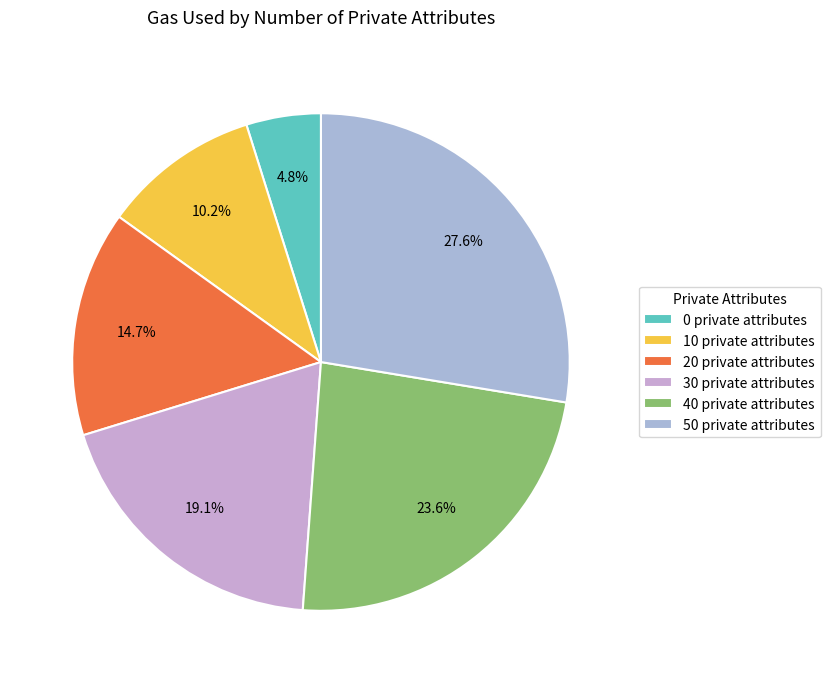

To the nearest percent, what percentage of the pie is 10?

10%